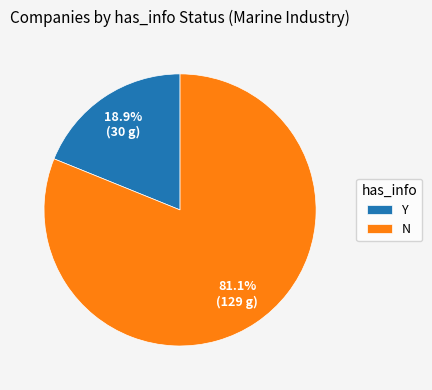

Is there any slice that represents more than half of the pie?

Yes